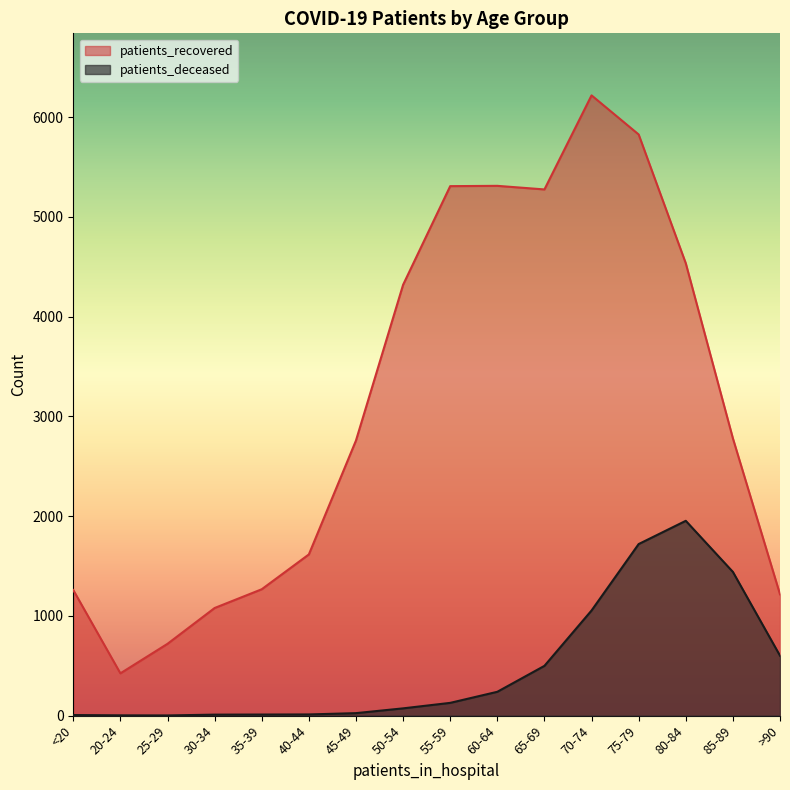

List the series in order of their peak value, lowest first.

patients_deceased, patients_recovered